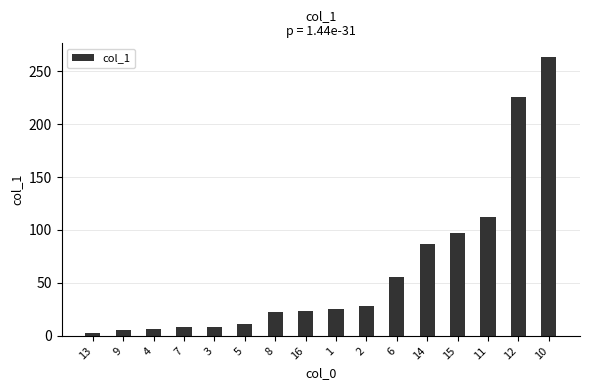

What is the value of the 8th bar from the left?

23.5